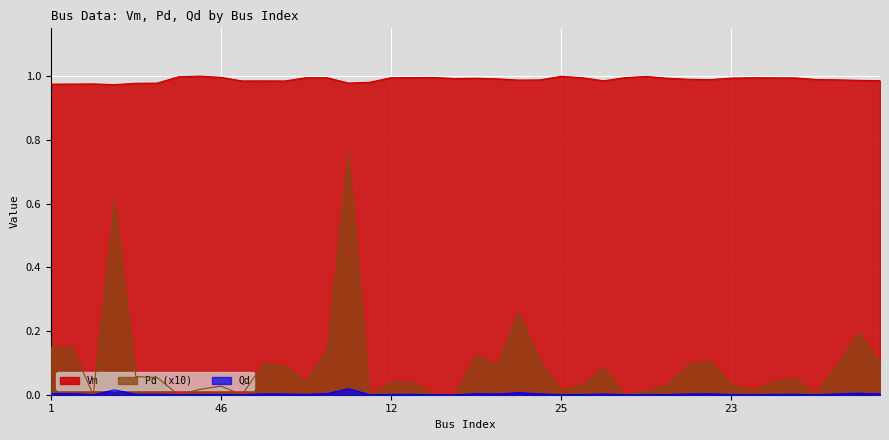

Rank the series at 9 from highest to lowest value.

Vm, Pd, Qd